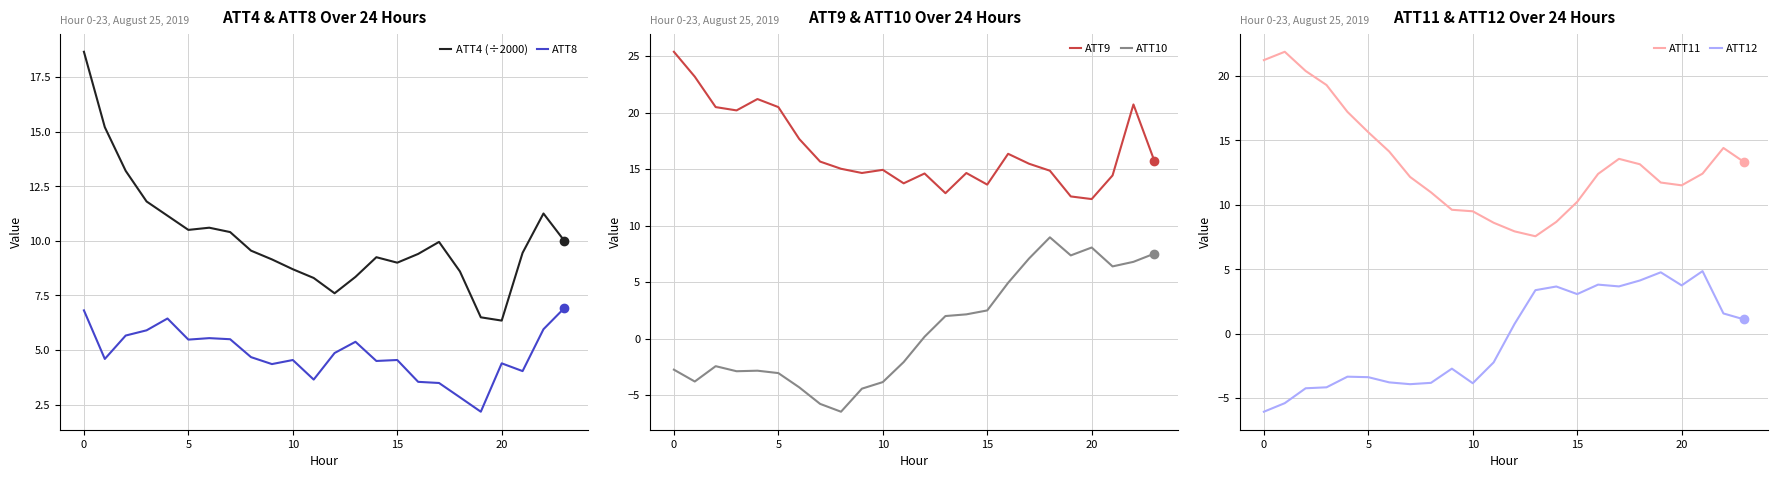

The value of ATT11 at 16 is 12.4. True or false?

True